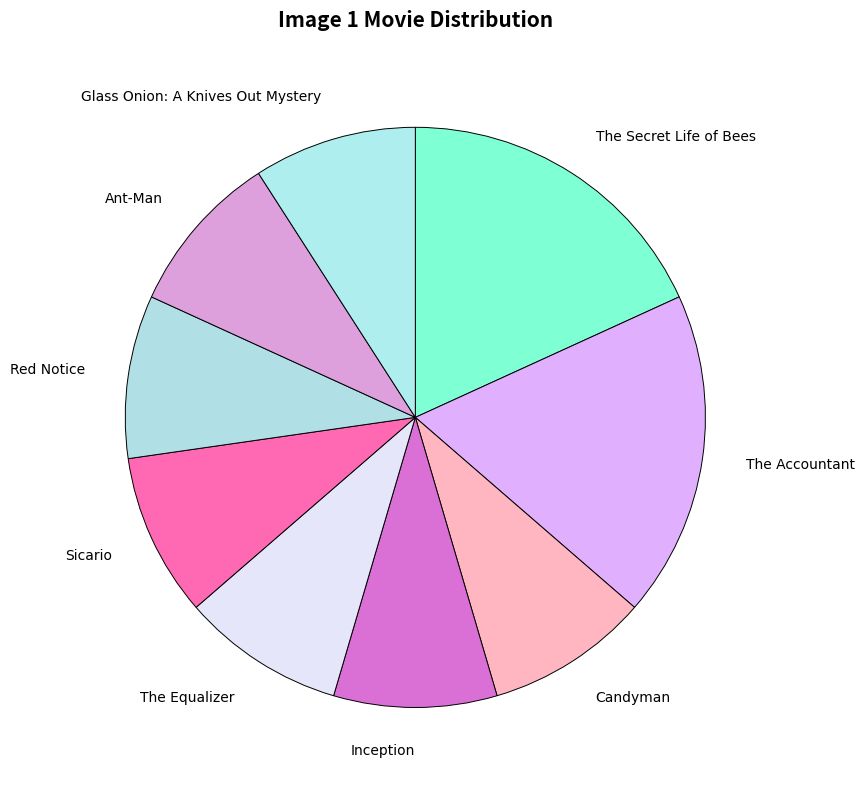

Count the number of slices in the pie.

9